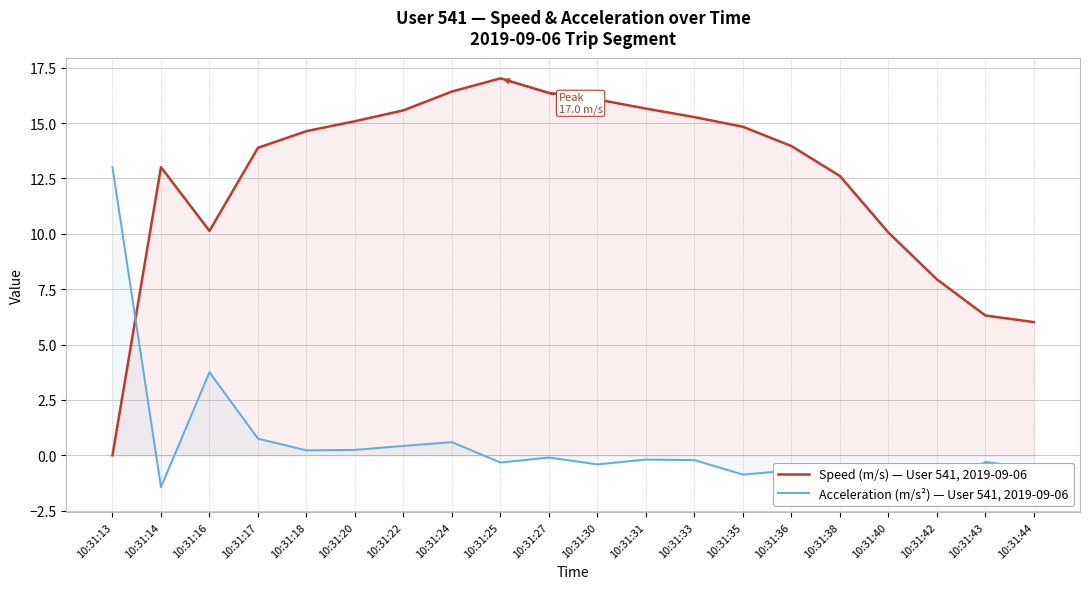

How many lines are shown in the chart?

2